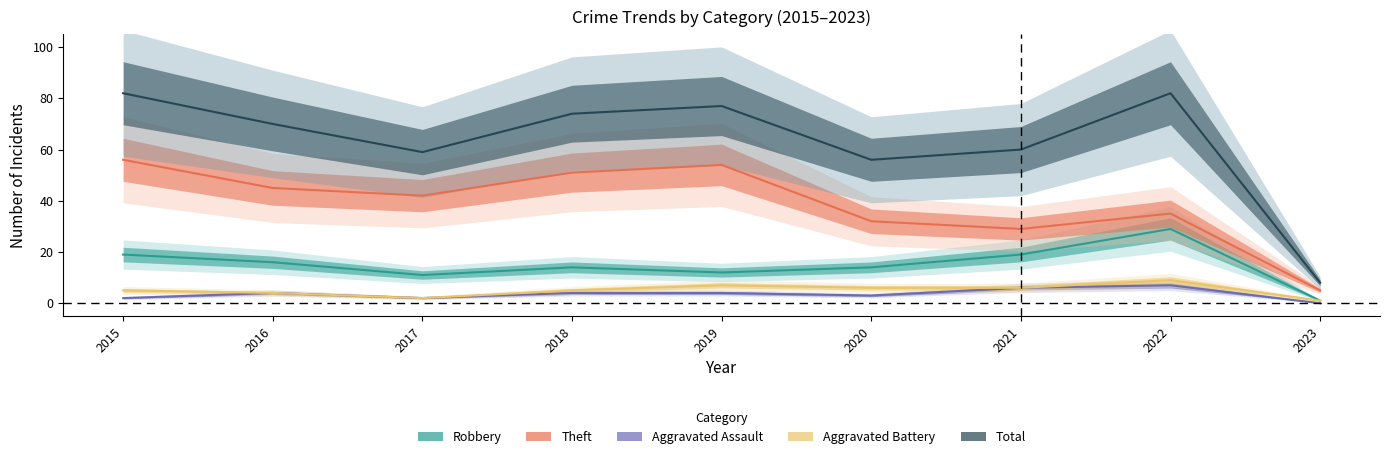

What is the difference between the highest and lowest values at 2017?

57